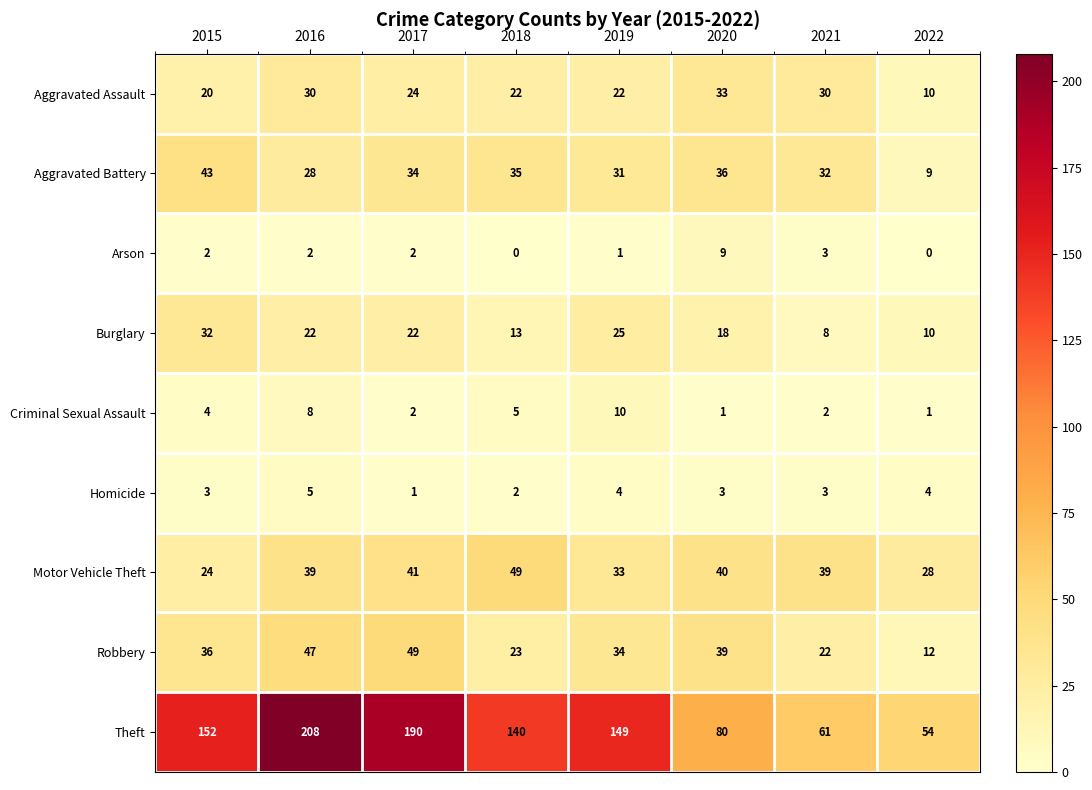

The value of Theft at 2017 is 332. True or false?

False